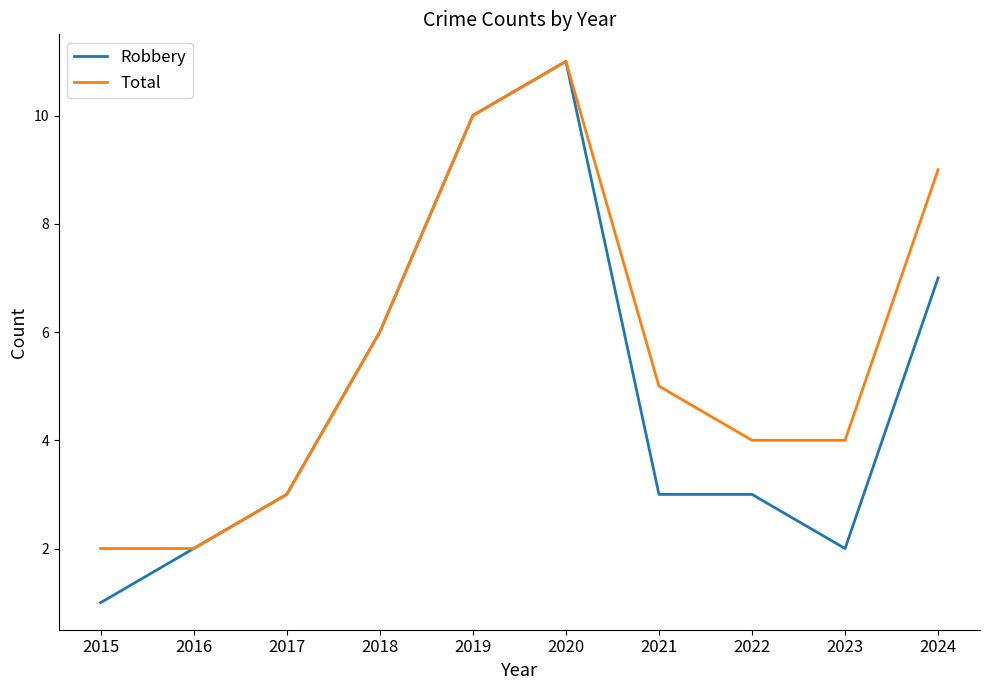

Reading left to right, extract all data points from this chart.

Robbery: 1	2	3	6	10	11	3	3	2	7
Total: 2	2	3	6	10	11	5	4	4	9